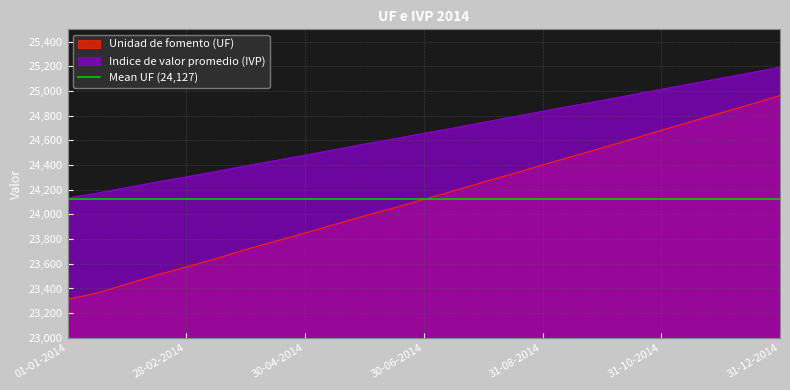

Which label corresponds to the largest value in the chart?

31-12-2014